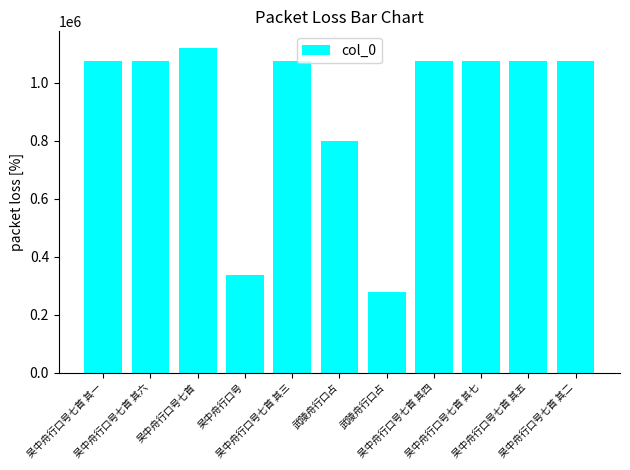

Reading left to right, transcribe all the data shown in this chart.

1076231	1076236	1120863	336886	1076233	799282	279078	1076234	1076237	1076235	1076232